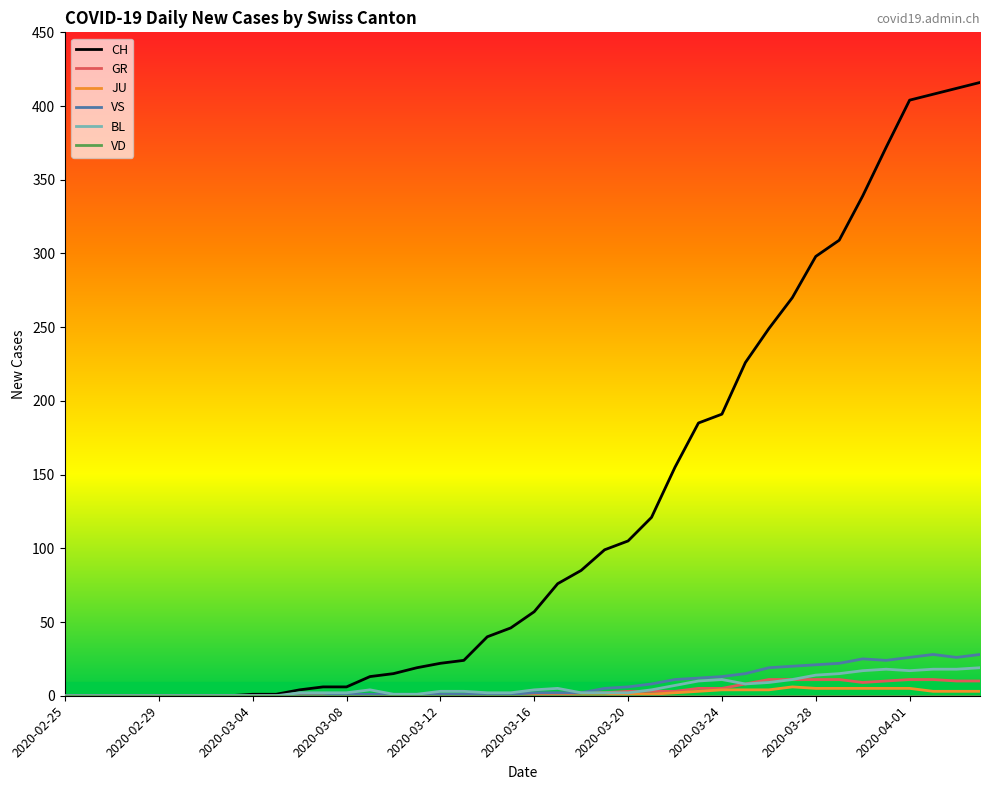

What is the maximum value shown in the chart?

416